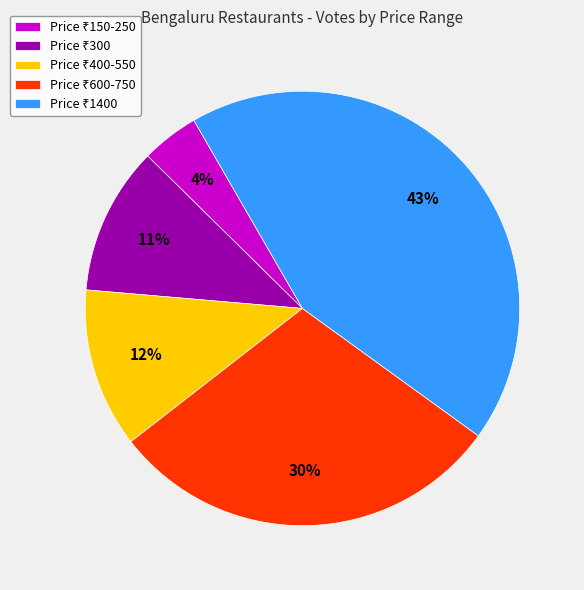

How many segments does this pie chart have?

5